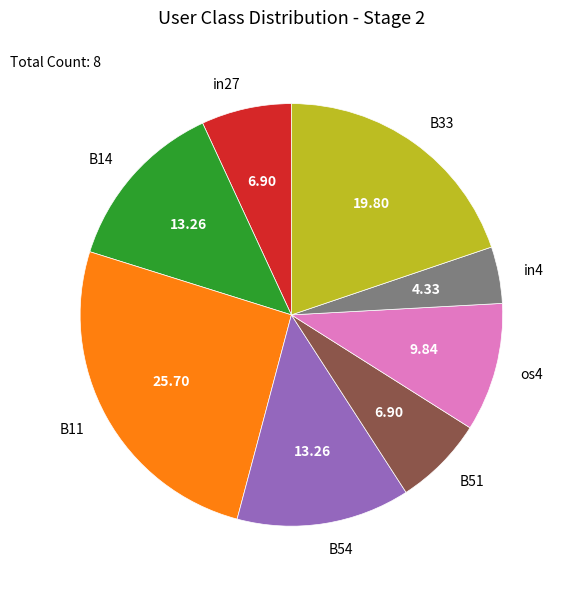

Between in4 and B33, which is larger?

B33